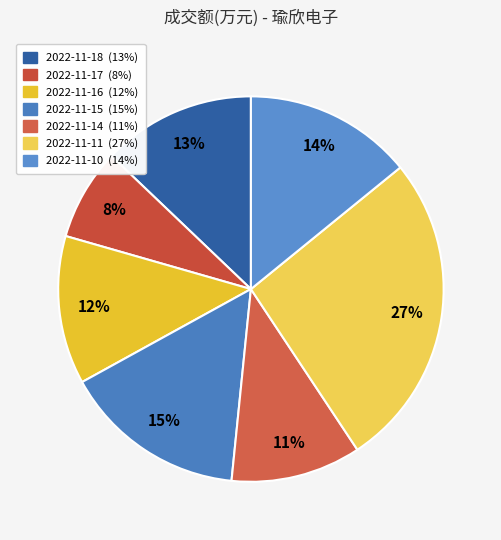

To the nearest percent, what is the difference between the largest and smallest slice percentages?

19%